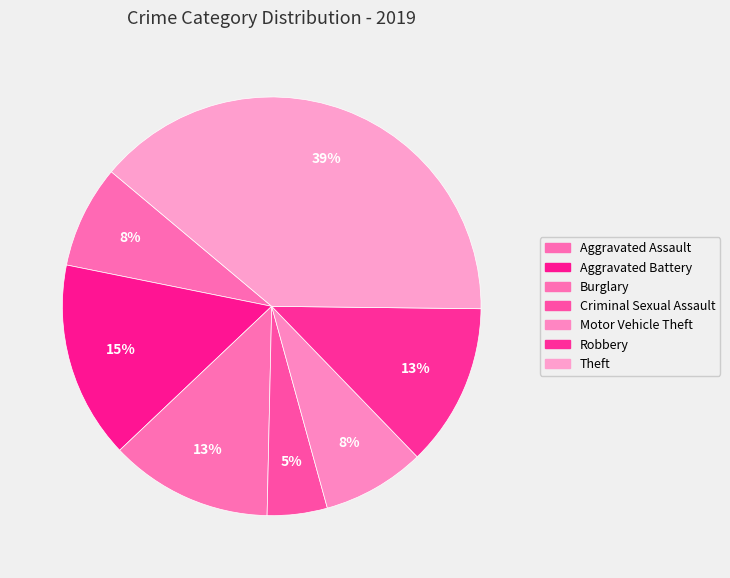

Count the number of slices in the pie.

7